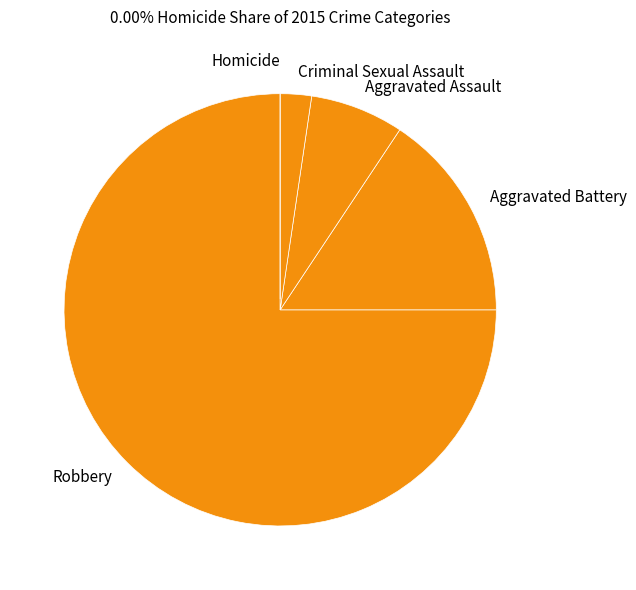

Combined, do Aggravated Battery and Aggravated Assault account for over 50%?

No